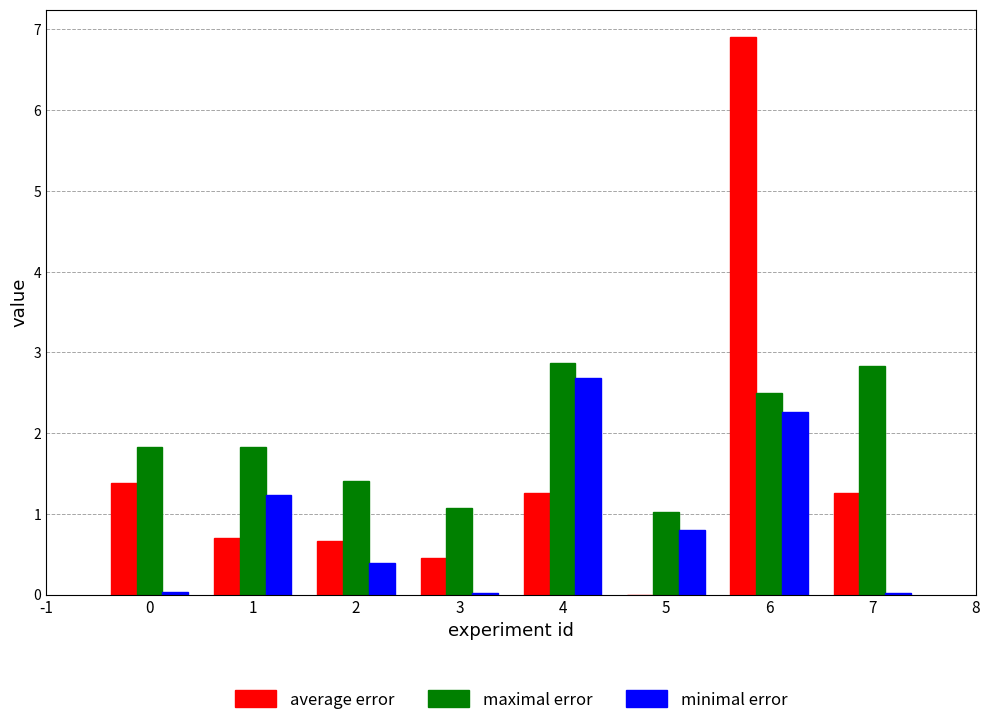

Between 0 and 7, which series saw the biggest shift?

maximal error